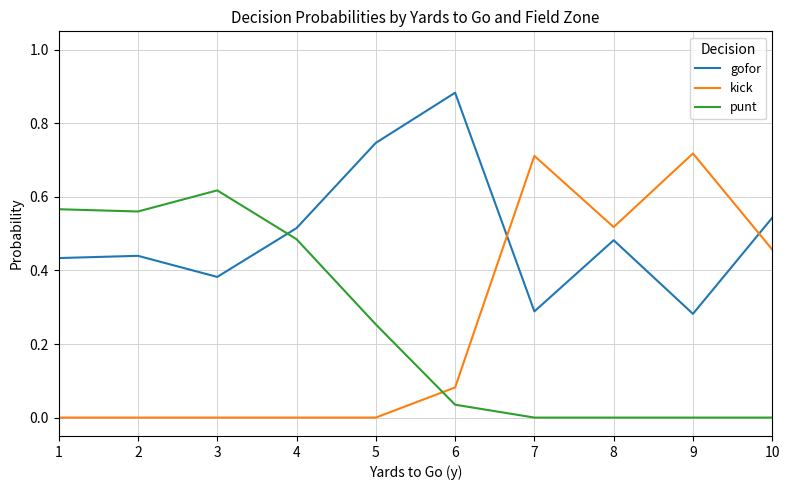

What is the sum of the gofor values at 6 and 10?

1.4